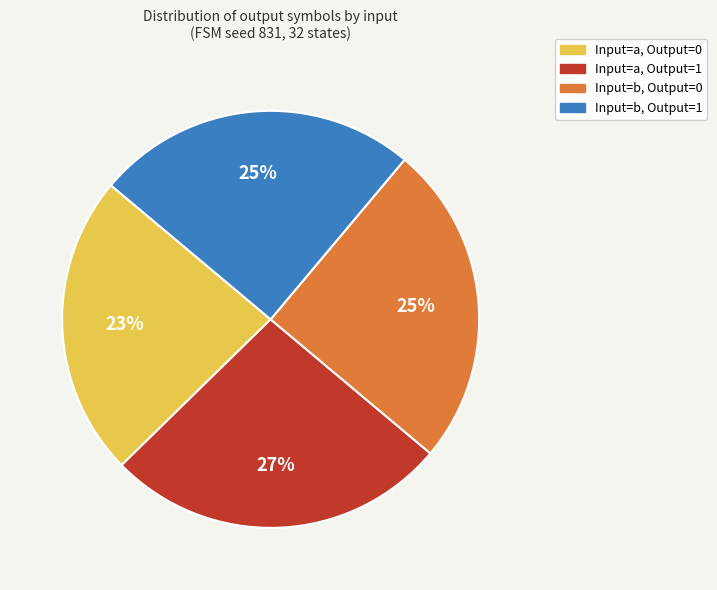

What is the smallest slice in the pie chart?

Input=a, Output=0